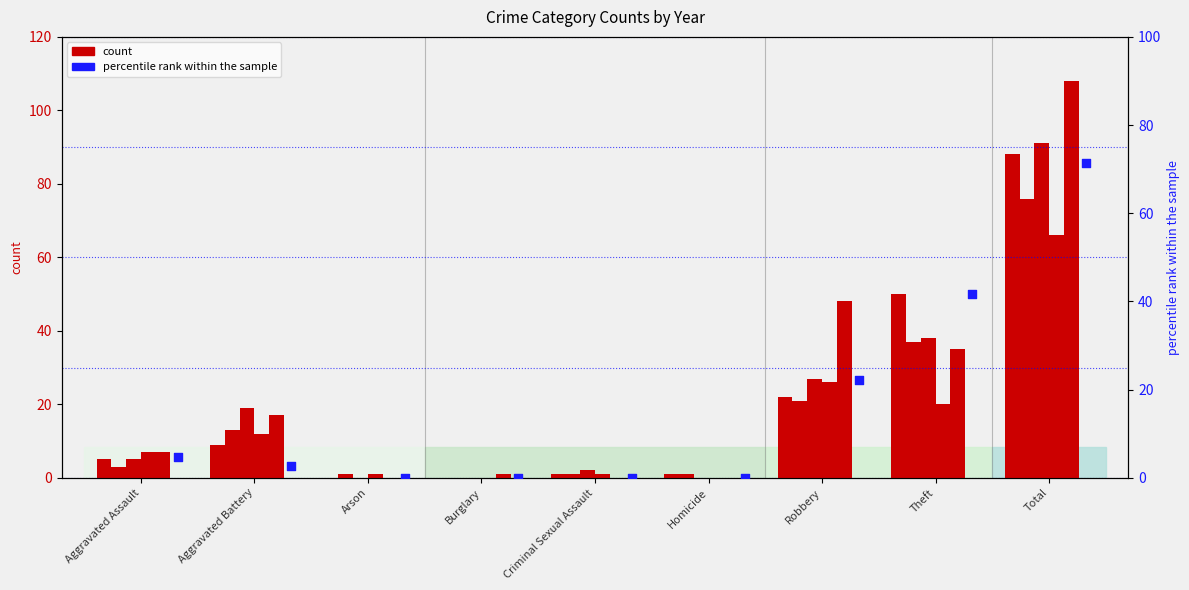

At how many categories does at least one series exceed 94?

1